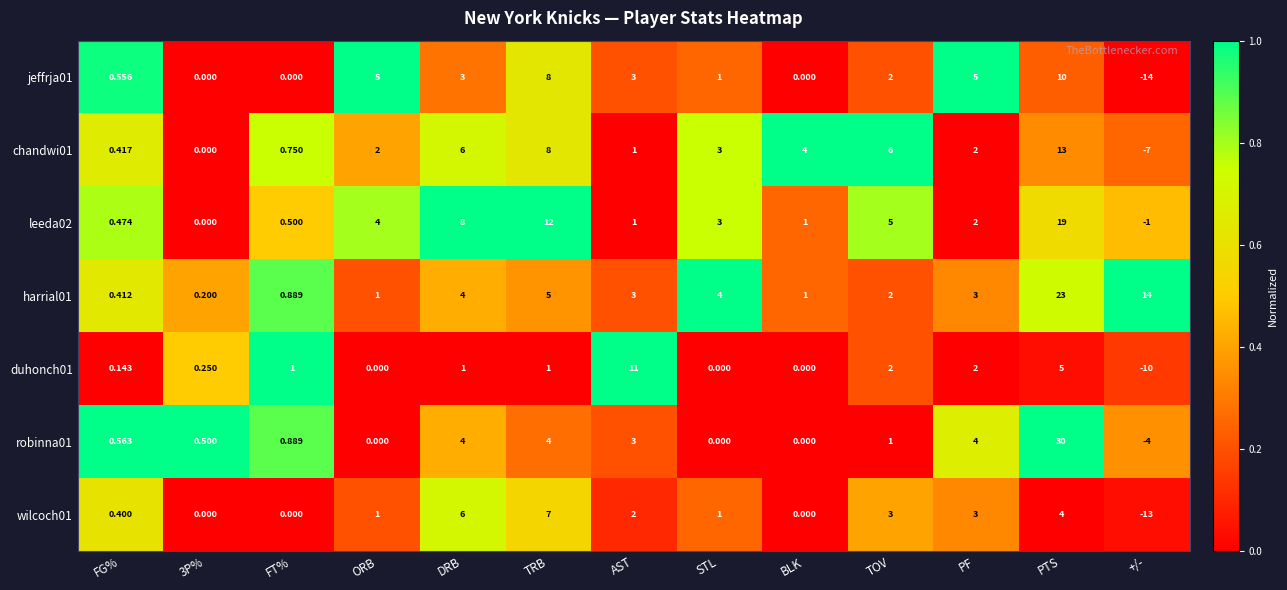

At which label does duhonch01 reach its minimum?

+/-